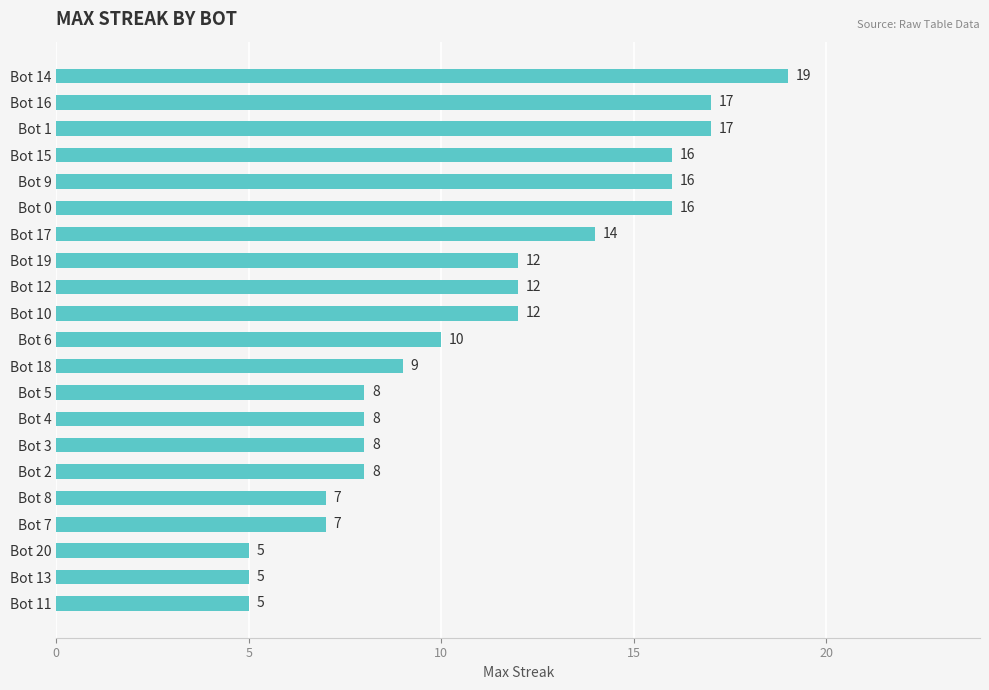

The chart shows a value of 9 at Bot 14. True or false?

False